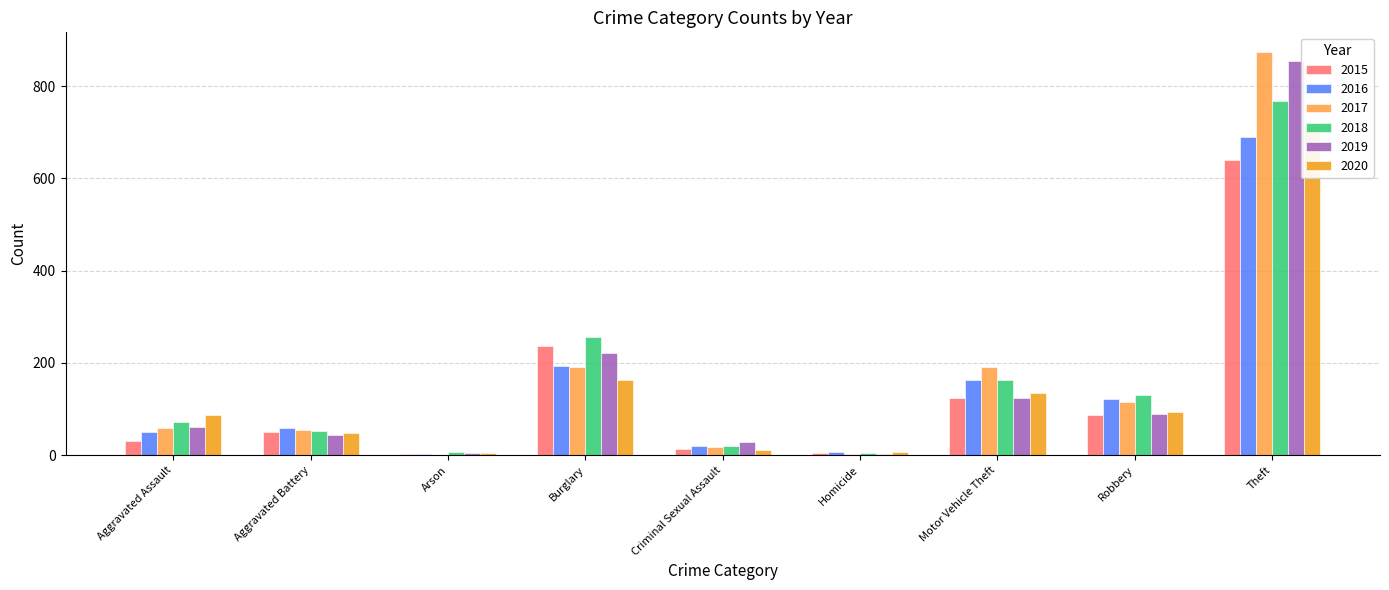

At which label does 2015 first exceed 50?

Burglary